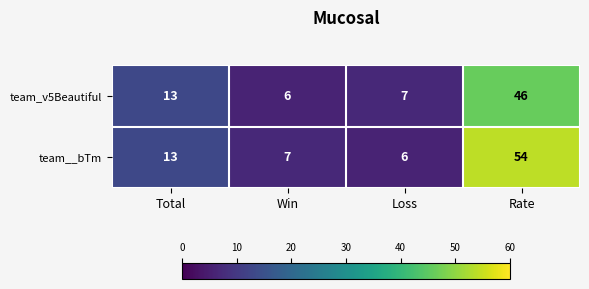

List the series in order of their peak value, lowest first.

team_v5Beautiful, team__bTm